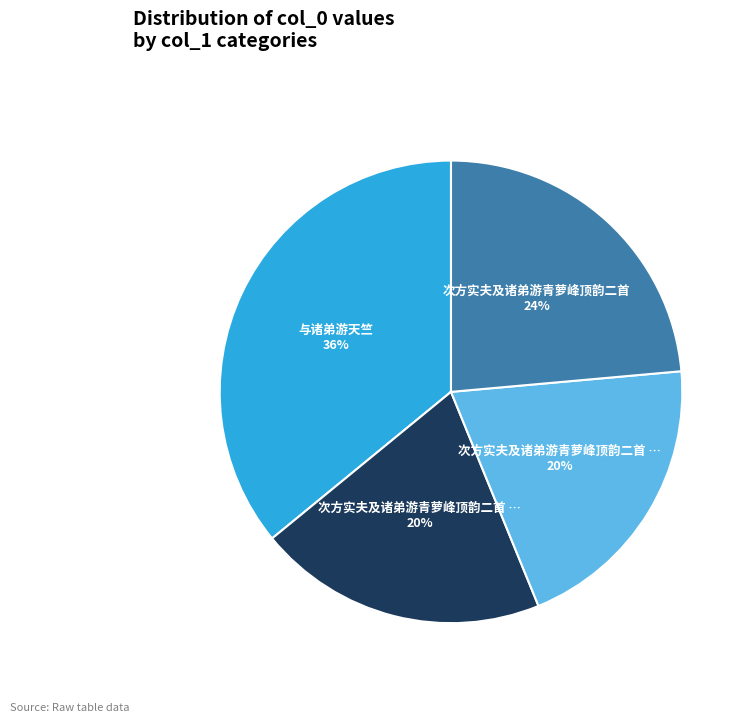

How many segments does this pie chart have?

4